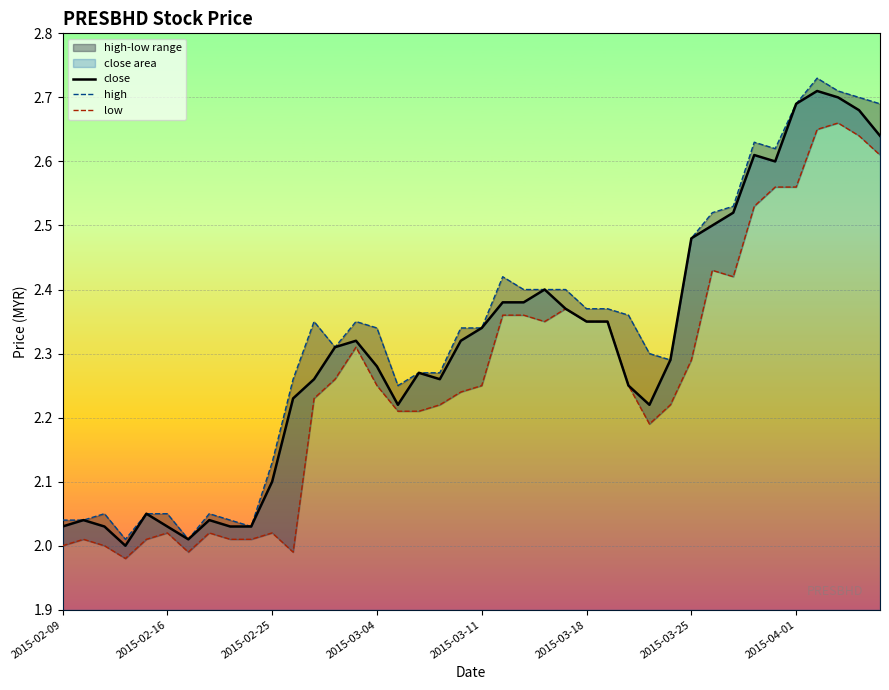

What is the average value of the low series?

2.3